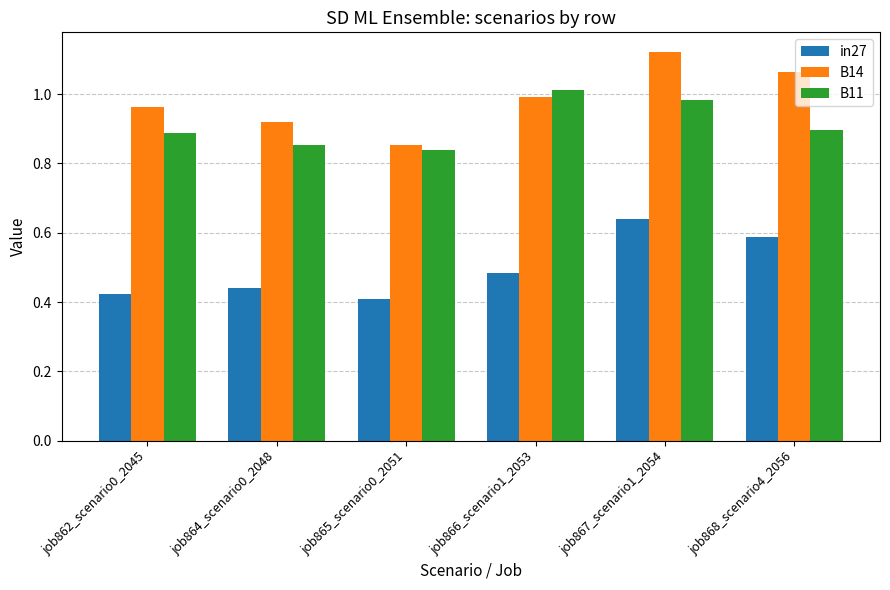

Which series changed the most between job862_scenario0_2045 and job865_scenario0_2051?

B14